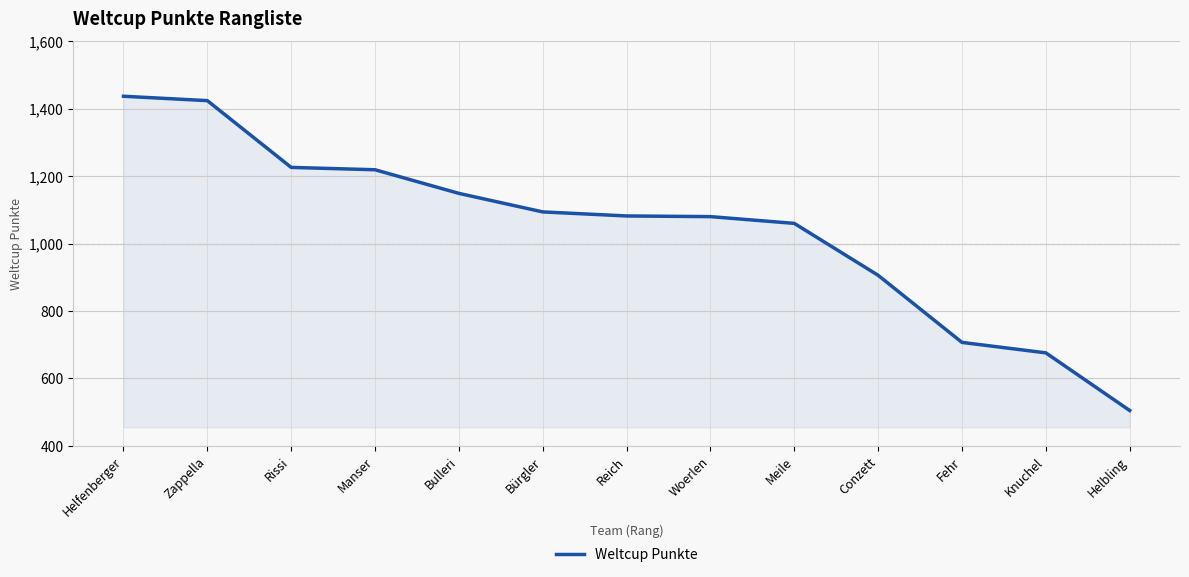

What is the approximate value at Zappella?

1424